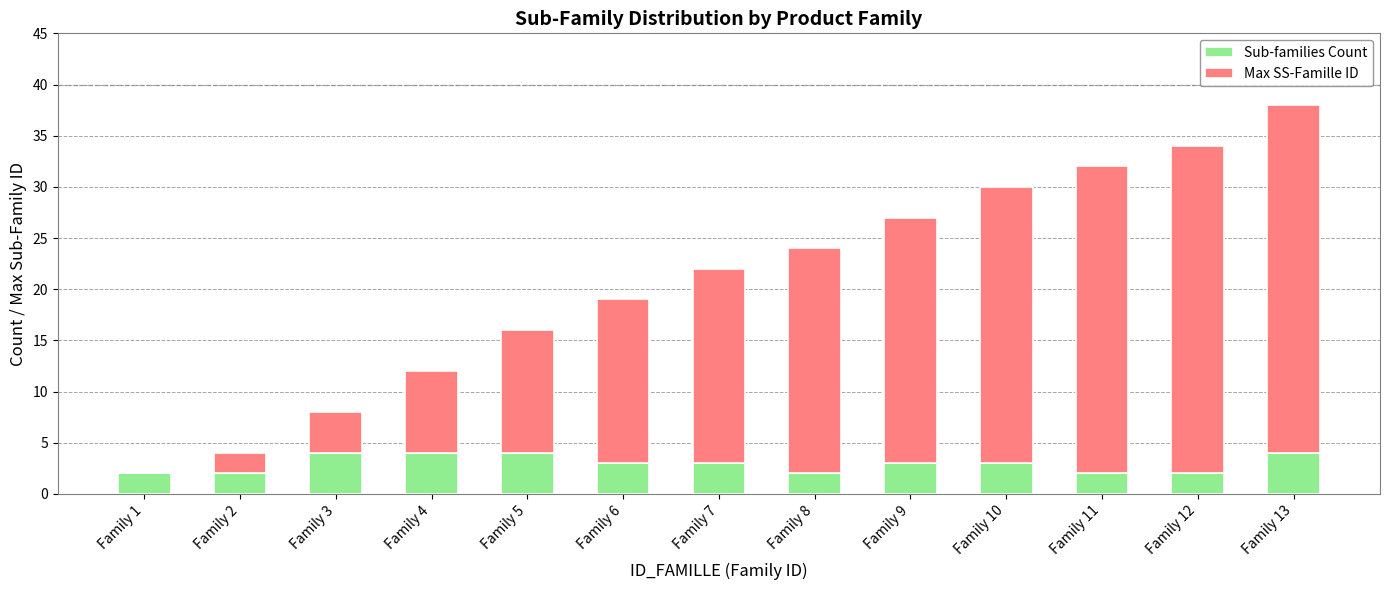

What is the maximum value for Sub-families Count?

4